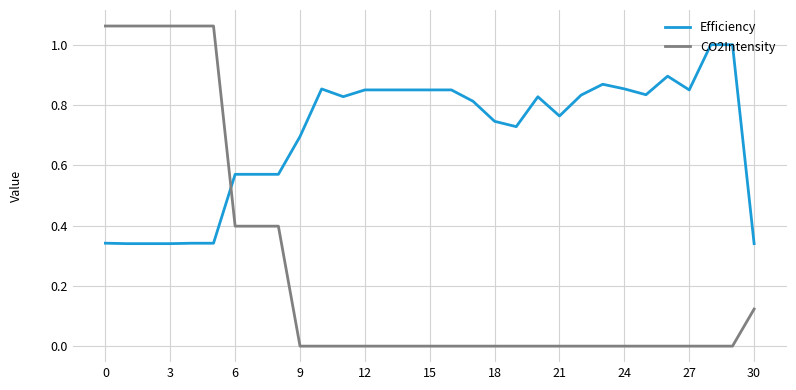

How many distinct data groups are displayed?

2